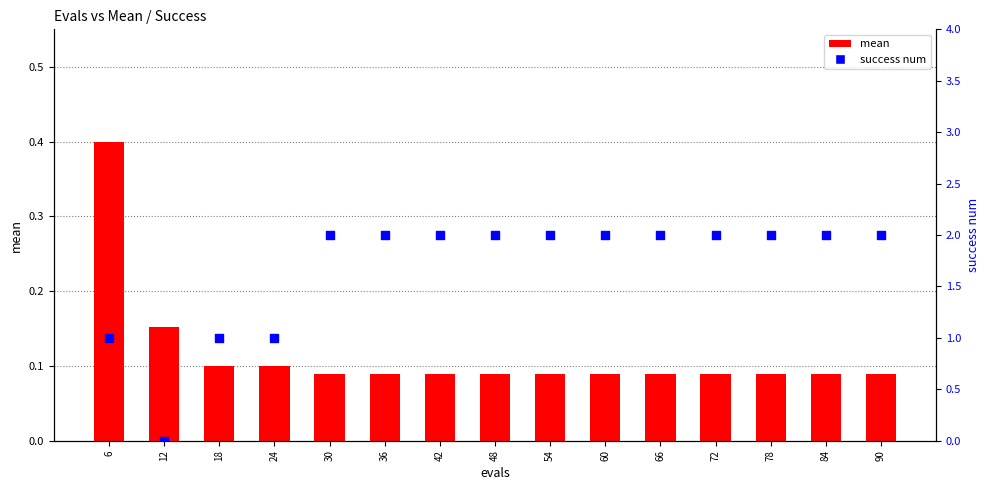

Which series has the largest Y range (max minus min)?

success num